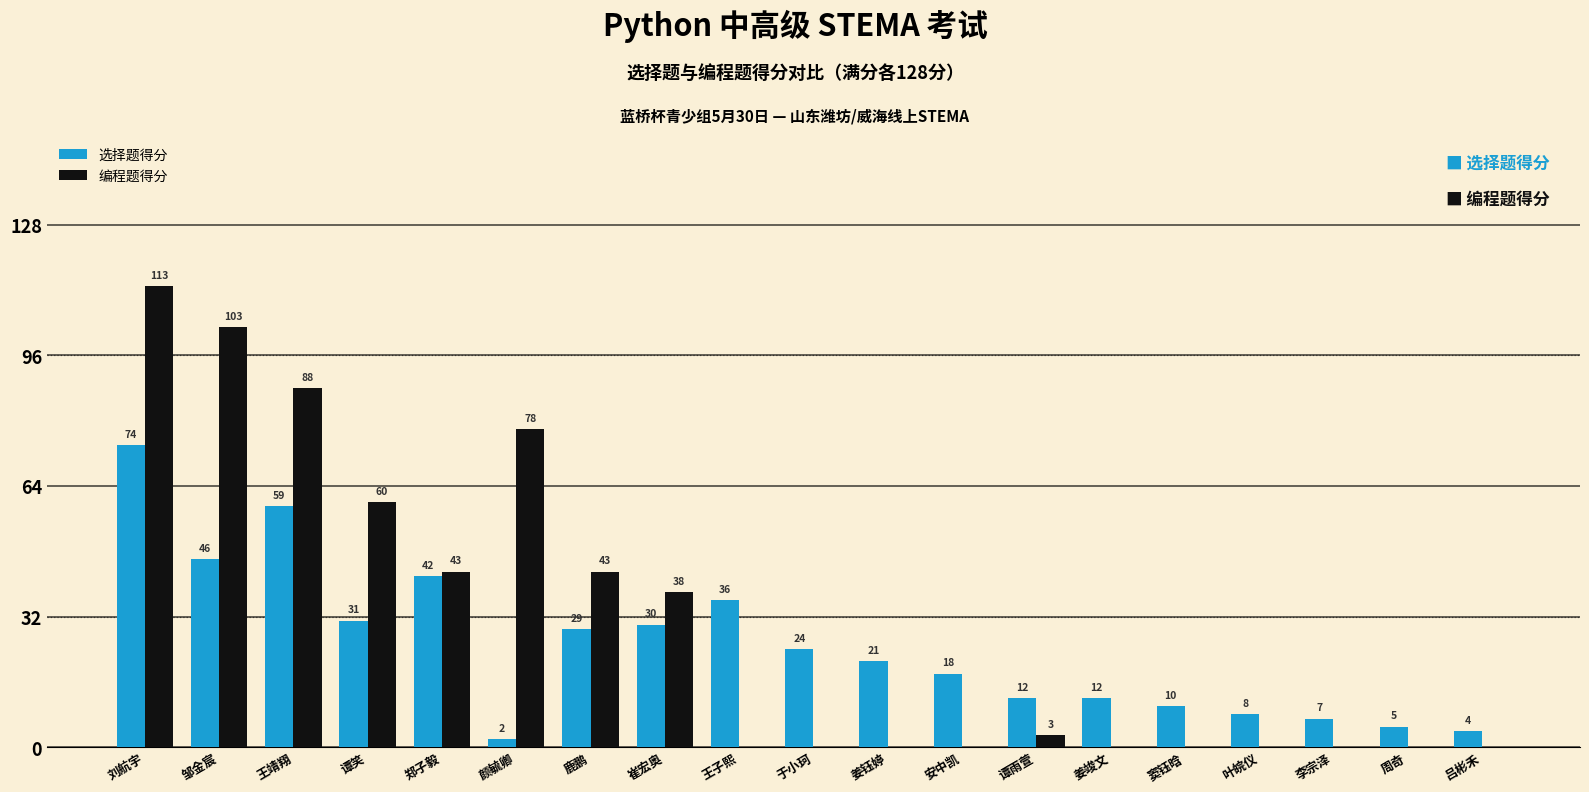

At which label does 选择题得分 first exceed 21?

刘航宇